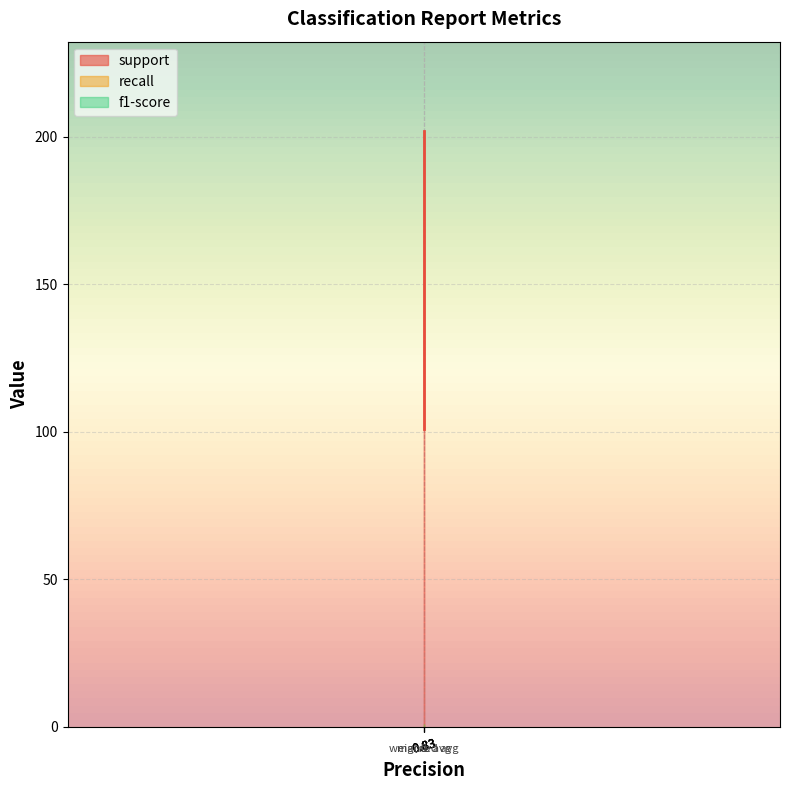

Reading right to left, what are all the values shown in this chart?

support: 202.0	202.0	101.0	101.0
recall: 0.8	0.8	0.8	0.8
f1-score: 0.8	0.8	0.8	0.8